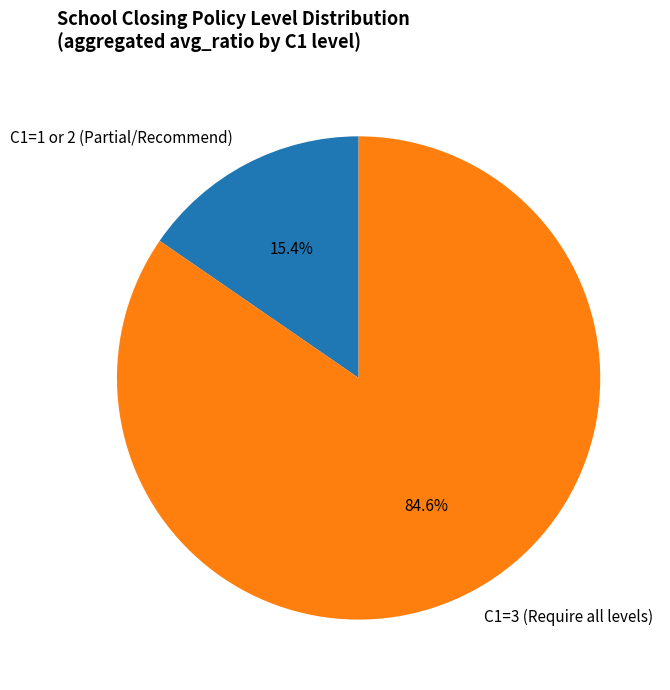

Combined, do C1=3 (Require all levels) and C1=1 or 2 (Partial/Recommend) account for over 50%?

Yes